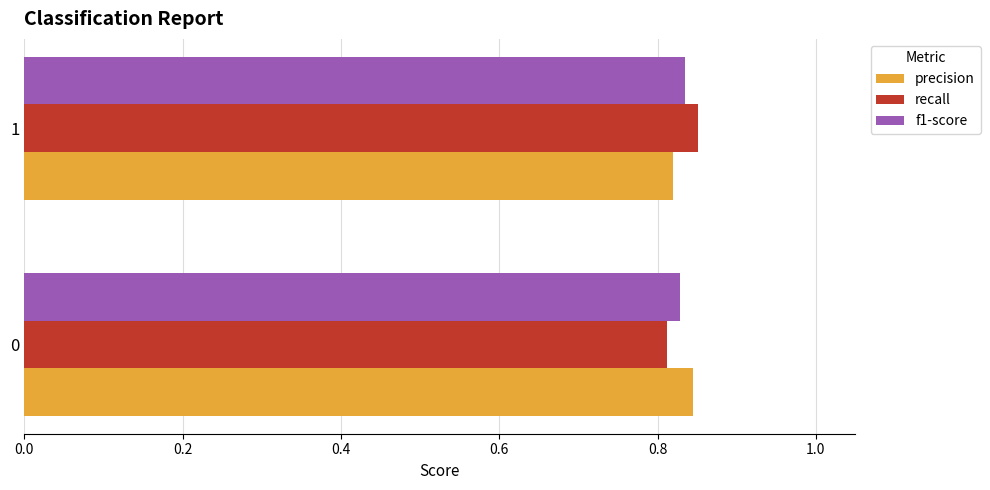

List the labels in order of precision value, smallest first.

1, 0